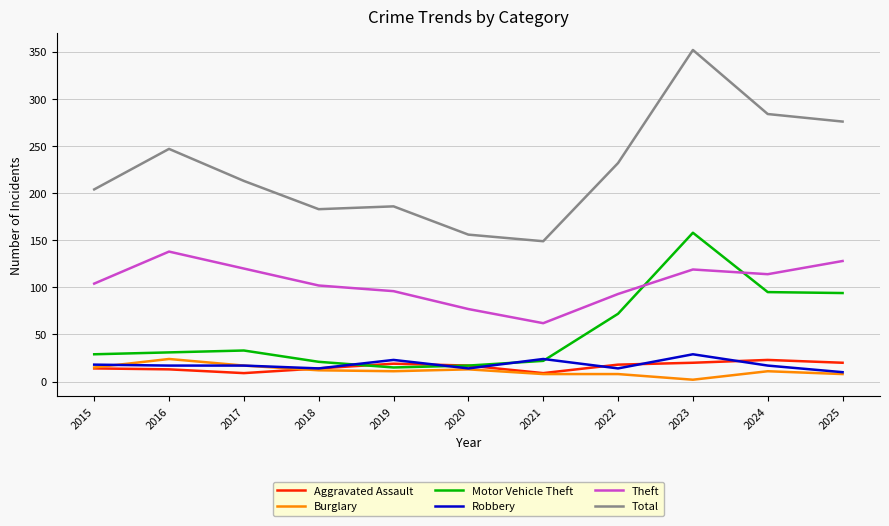

What is the minimum value for Theft?

62